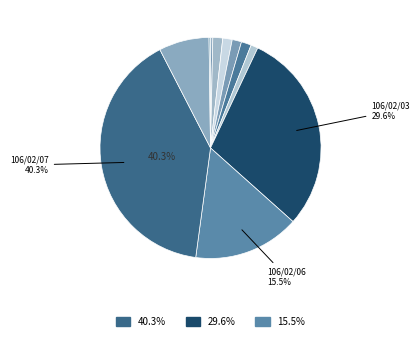

To the nearest percent, what is the average slice percentage?

8%